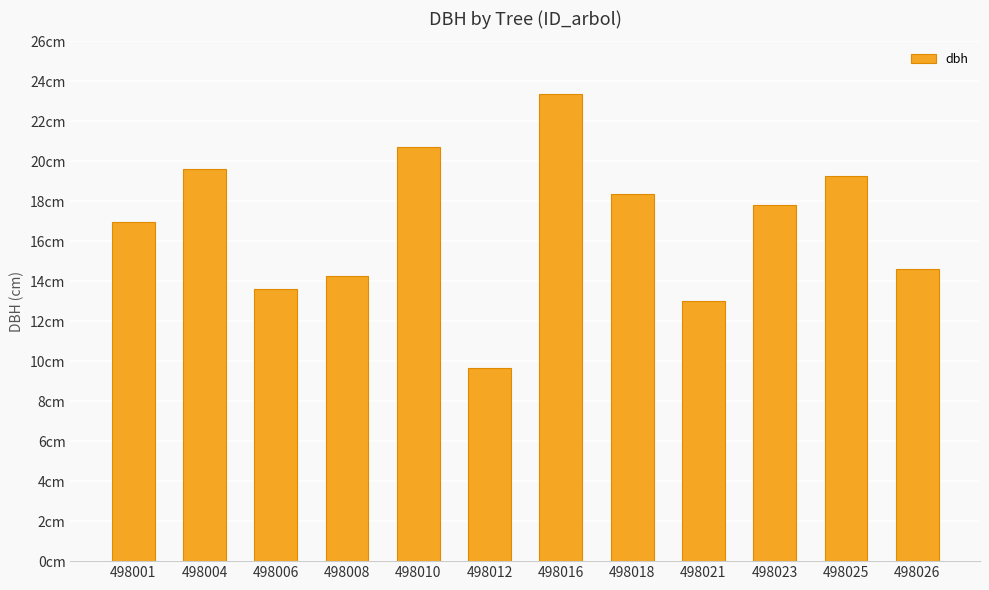

Which label corresponds to the largest value in the chart?

498016